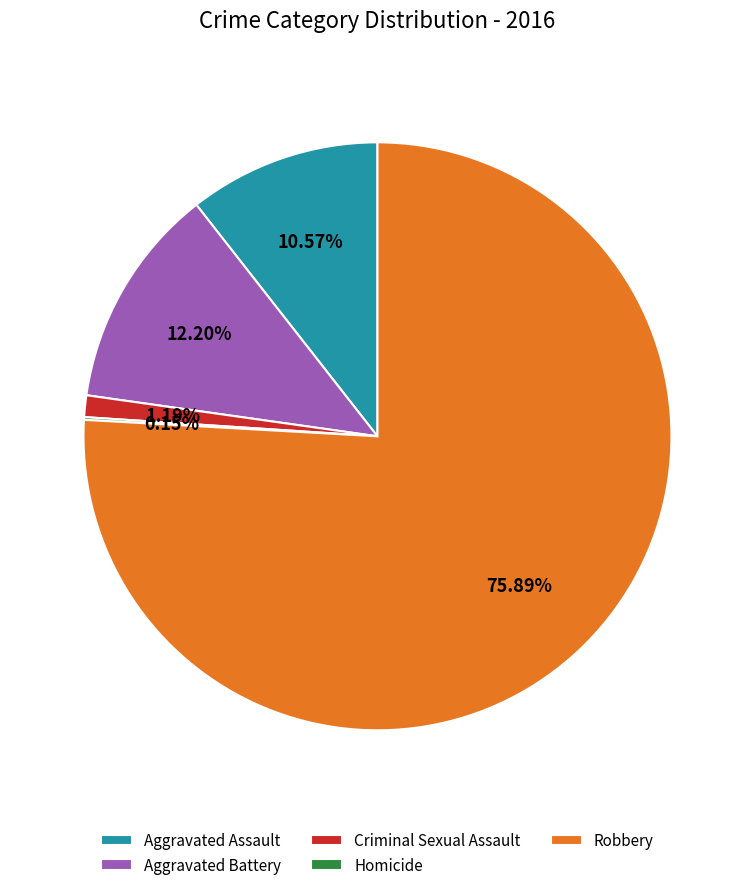

Which category accounts for the majority?

Robbery